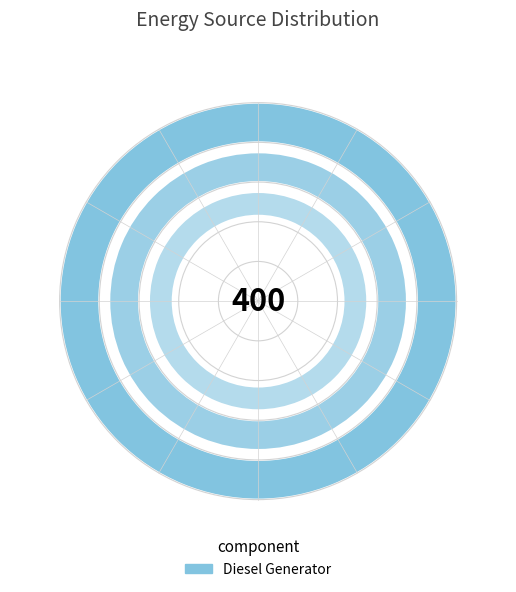

How many slices are in this pie chart?

3